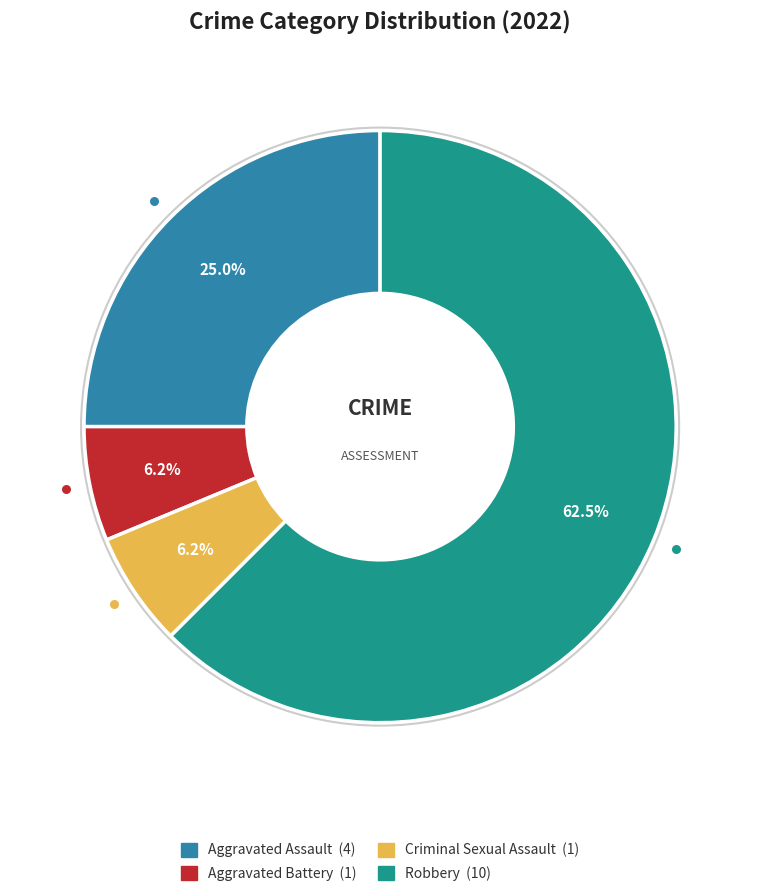

True or false: Aggravated Battery accounts for 12% of the total.

False